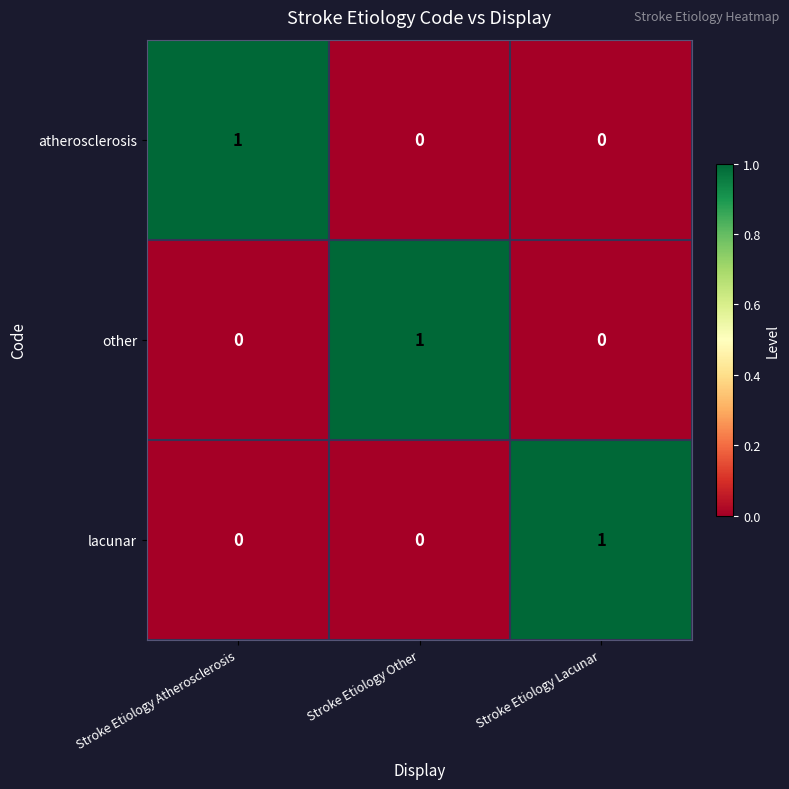

Reading right to left, transcribe all the data shown in this chart.

atherosclerosis: Stroke Etiology Lacunar=0	Stroke Etiology Other=0	Stroke Etiology Atherosclerosis=1
other: Stroke Etiology Lacunar=0	Stroke Etiology Other=1	Stroke Etiology Atherosclerosis=0
lacunar: Stroke Etiology Lacunar=1	Stroke Etiology Other=0	Stroke Etiology Atherosclerosis=0